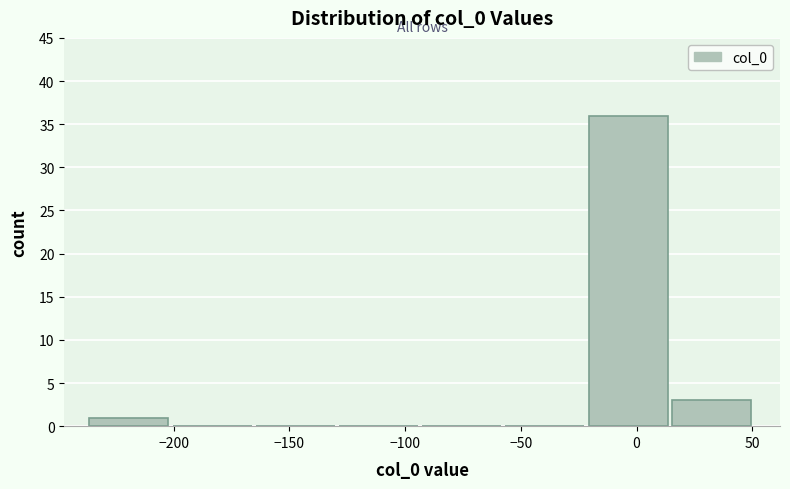

Reading left to right, transcribe this chart: for each bar, give the range it covers on the x-axis and its height. Neither the bar edges nor the heights are printed on the chart, so give them approximately, as read against the axes.

-235 to -200: 1
-200 to -165: 0
-165 to -130: 0
-130 to -95: 0
-95 to -55: 0
-55 to -20: 0
-20 to 15: 36
15 to 50: 3